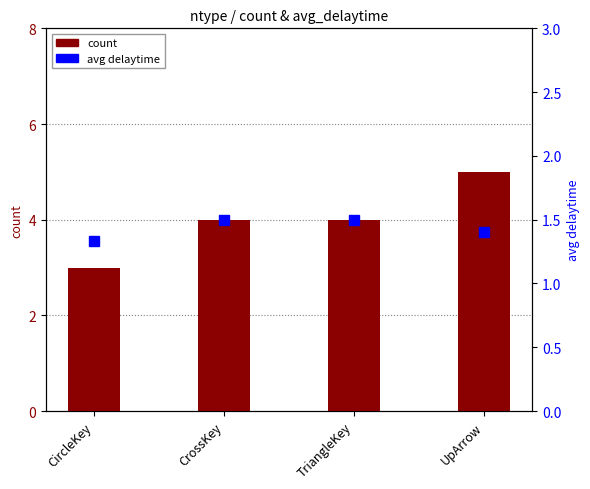

What are all the series names shown in the legend?

count, avg_delaytime